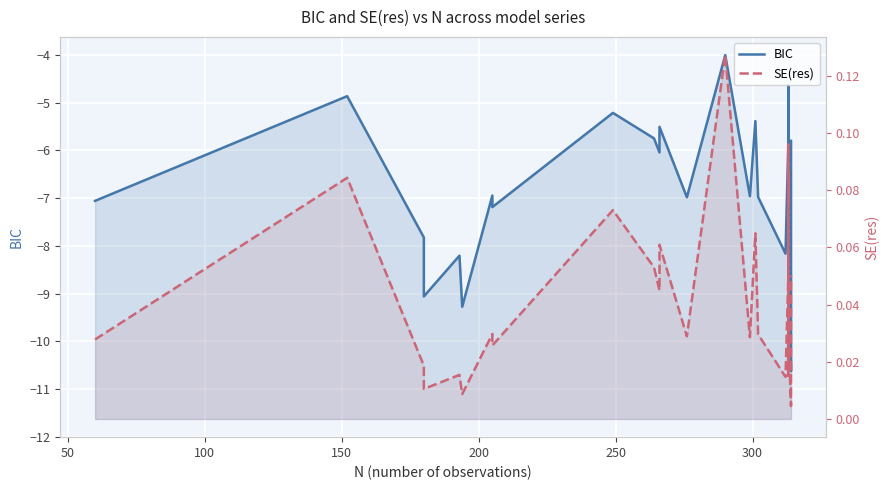

True or false: BIC and SE(res) intersect in this chart.

False